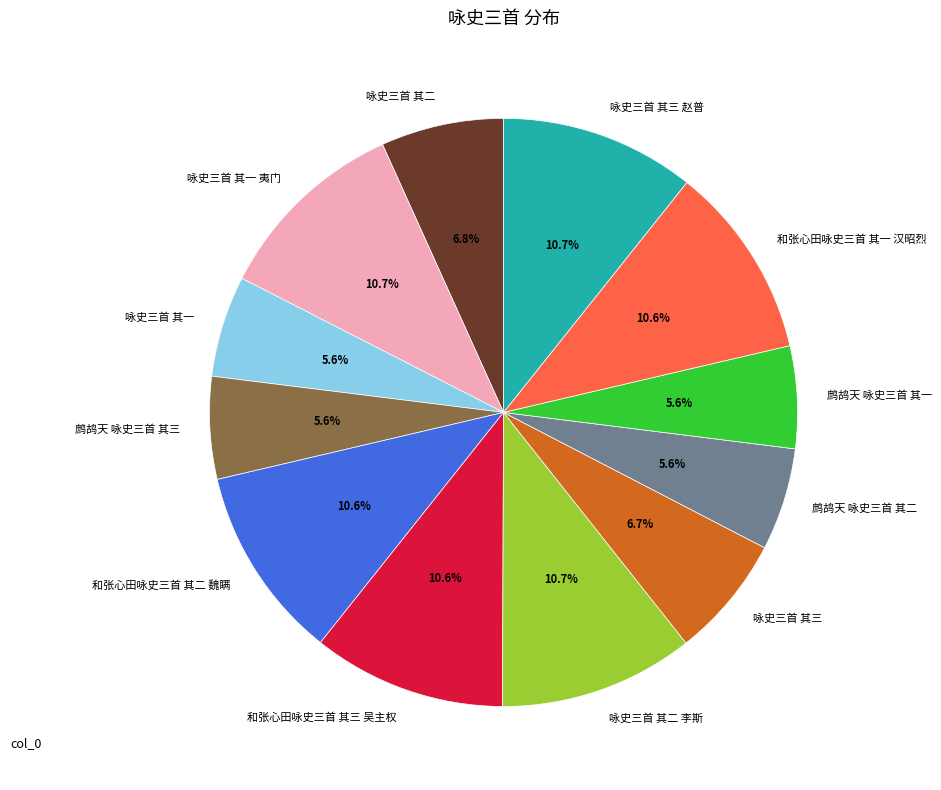

To the nearest percent, what is the average slice percentage?

8%